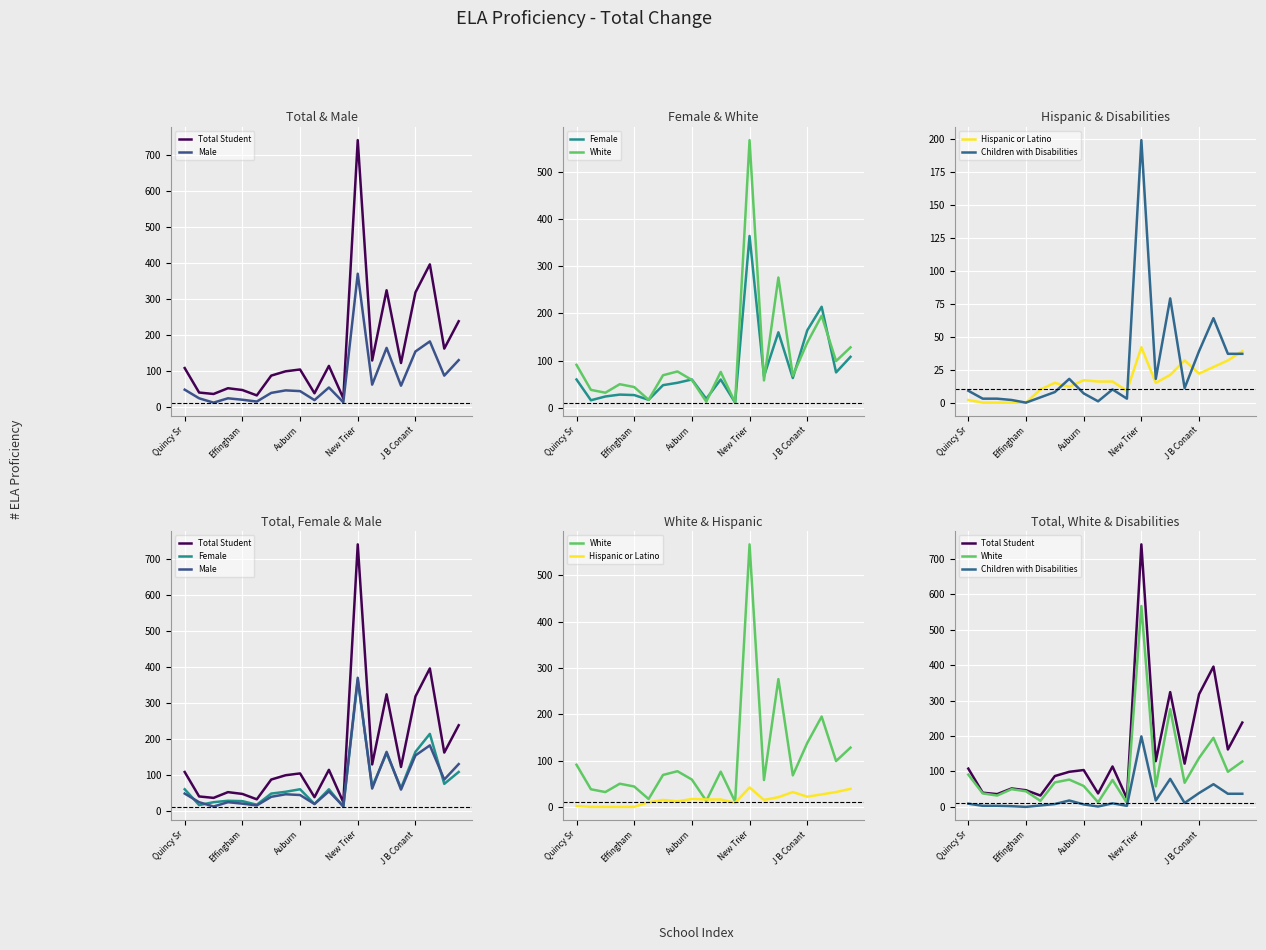

At which category is the sum across all series the highest?

New Trier